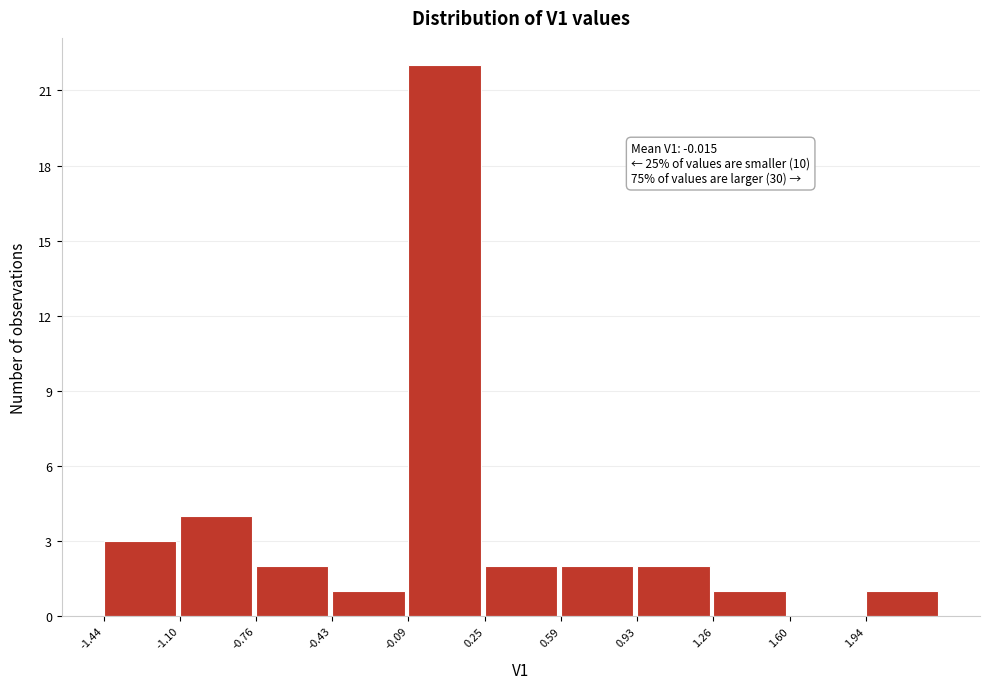

Which range on the x-axis has the tallest bar?

-0.10 to 0.25